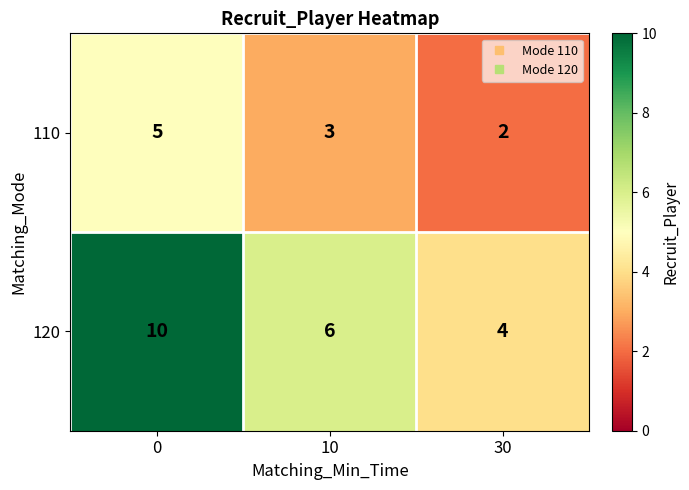

What is the difference between the maximum and minimum values in the 110 series?

3